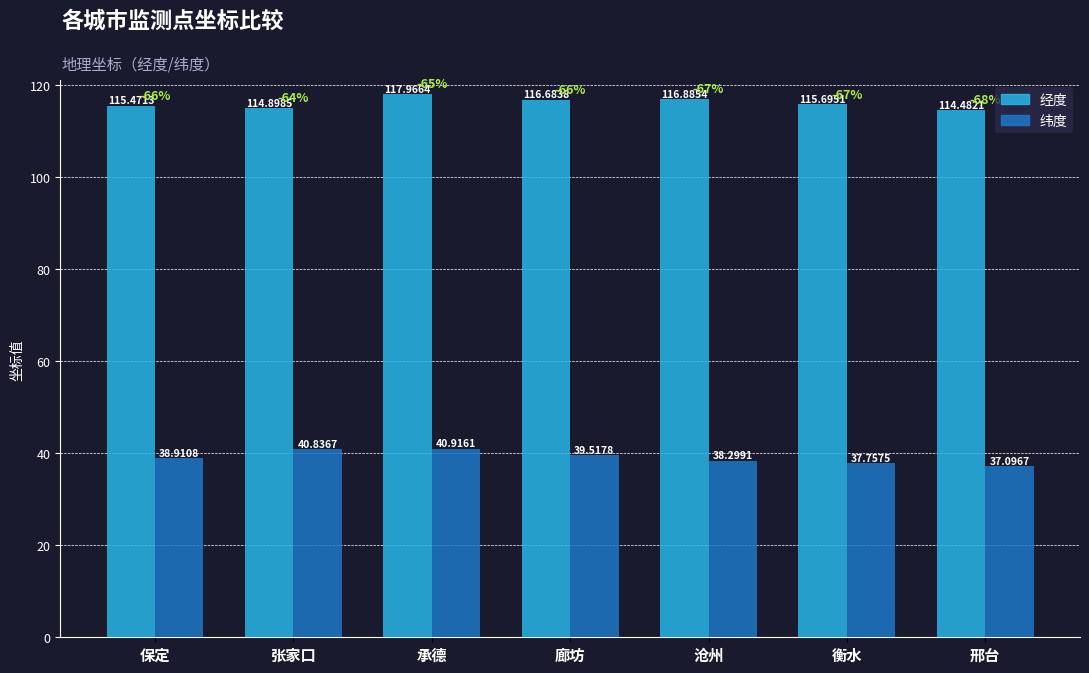

Rank the series by their maximum value, from lowest to highest.

纬度, 经度